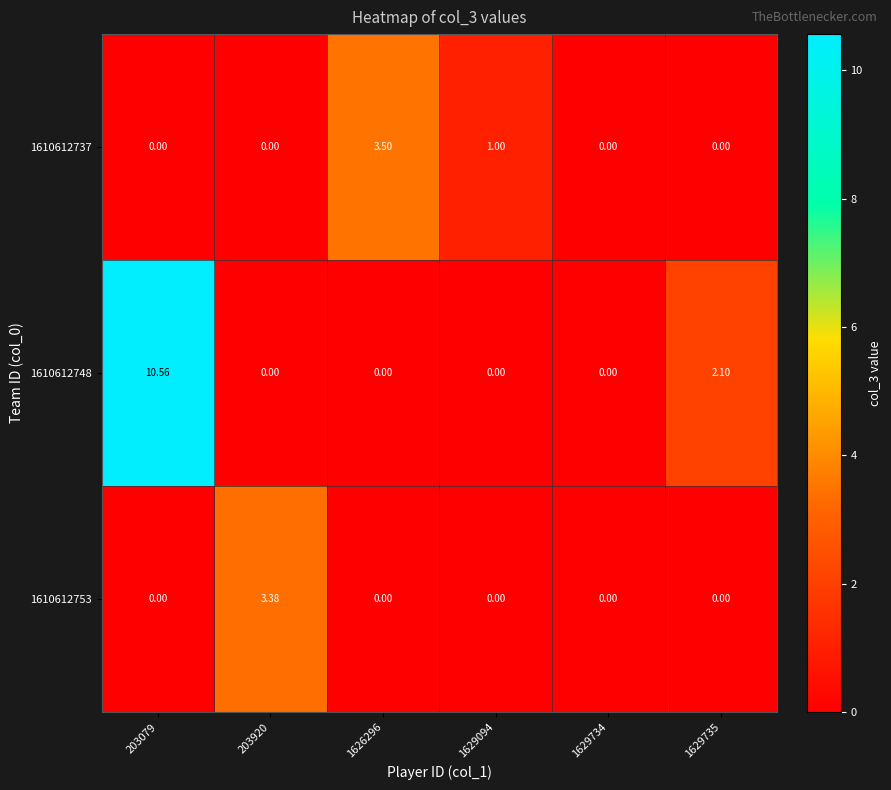

What is the difference between the highest and lowest values at 203079?

10.6